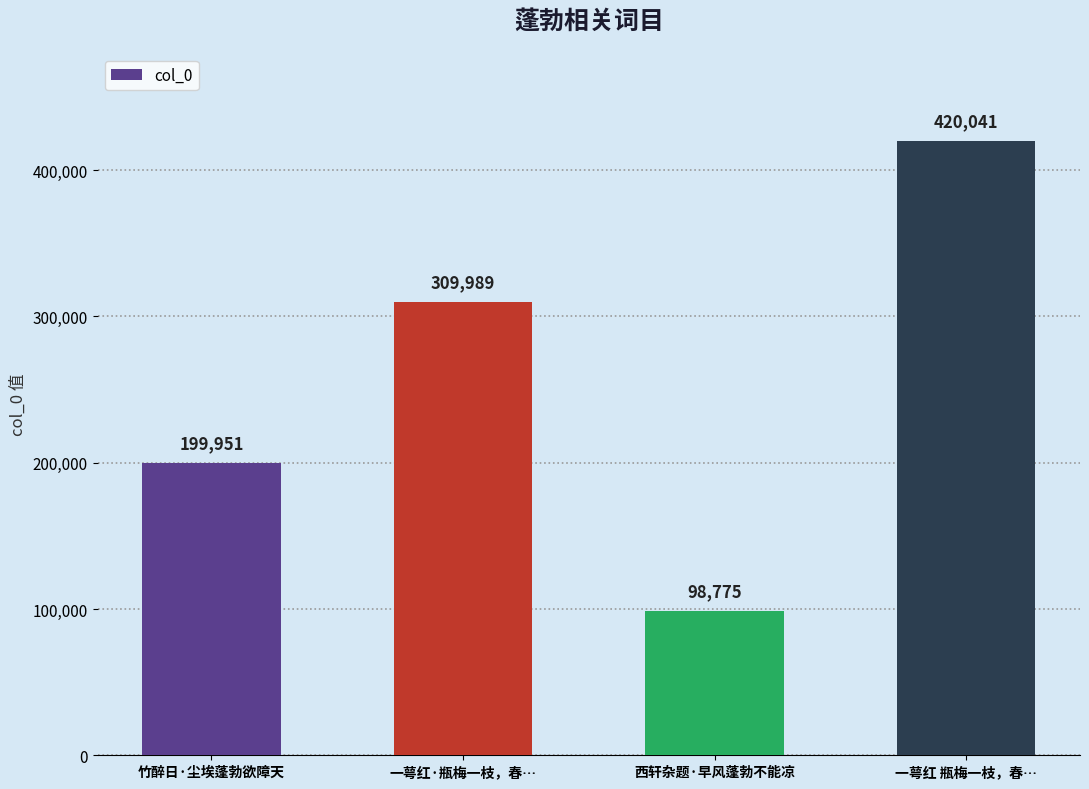

What is the value of the 1st bar from the left?

199951